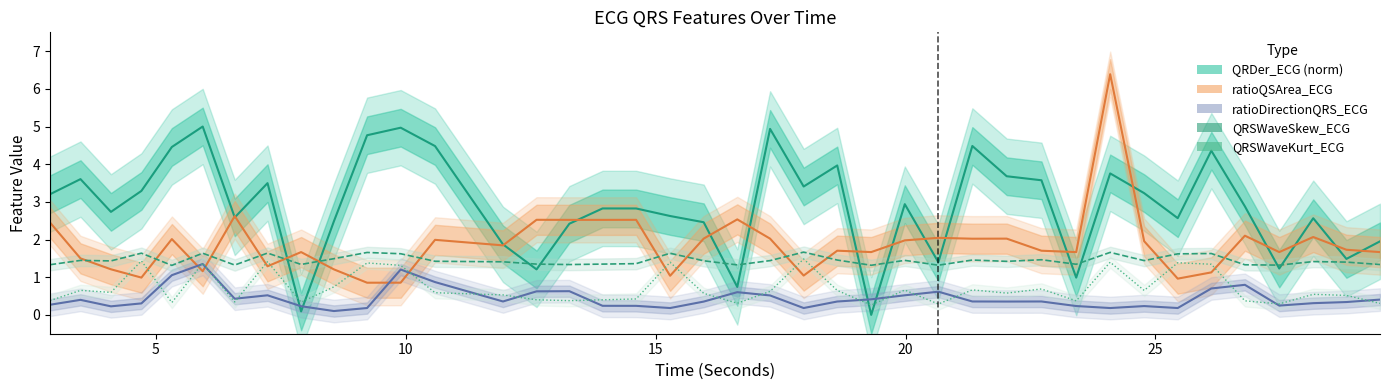

List the series in order of their peak value, lowest first.

ratioDirectionQRS_ECG, QRSWaveKurt_ECG, QRSWaveSkew_ECG, QRDer_ECG (norm), ratioQSArea_ECG